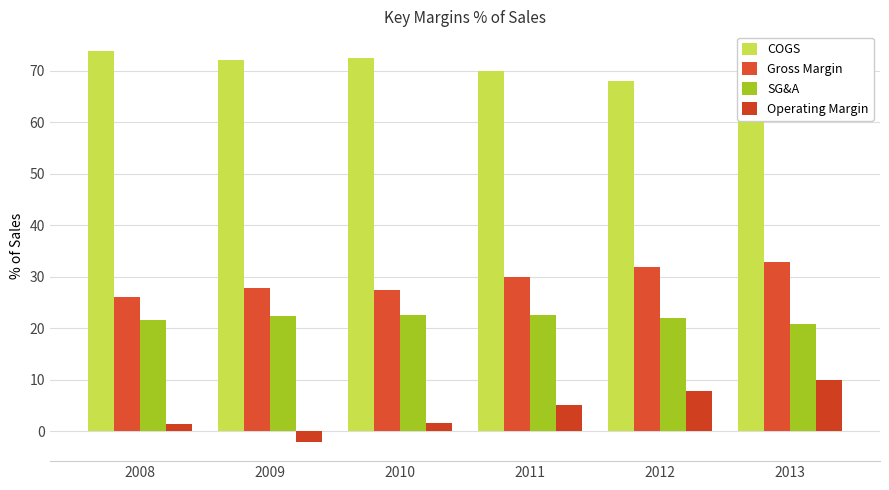

How many values in the SG&A series exceed 22?

4